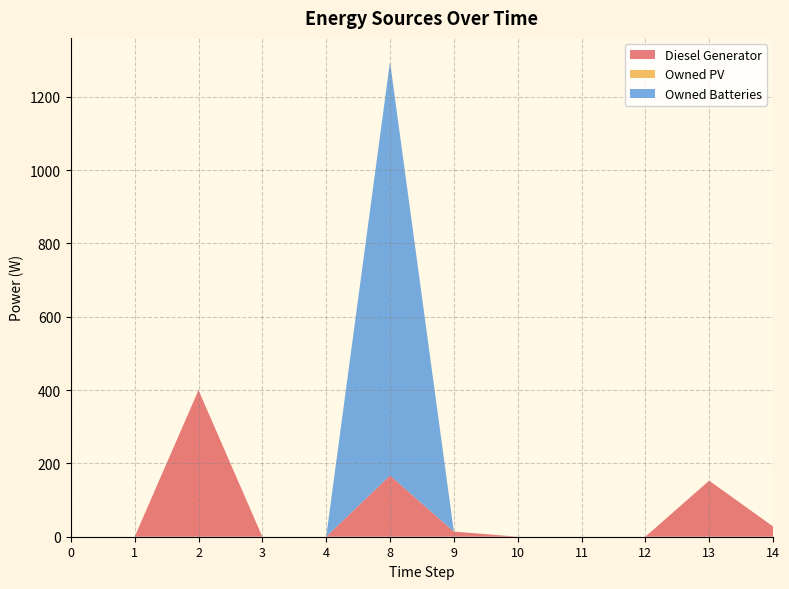

Reading left to right, what are all the values shown in this chart?

Diesel Generator: 0=0.0	1=0.0	2=400.0	3=0.0	4=0.0	8=167.0	9=14.0	10=0.0	11=0.0	12=0.0	13=153.0	14=28.0
Owned PV: 0=0.0	1=0.0	2=0.0	3=0.0	4=0.0	8=0.0	9=0.0	10=0.0	11=0.0	12=0.0	13=0.0	14=0.0
Owned Batteries: 0=0.0	1=0.0	2=0.0	3=0.0	4=0.0	8=1129.0	9=0.0	10=0.0	11=0.0	12=0.0	13=0.0	14=0.0